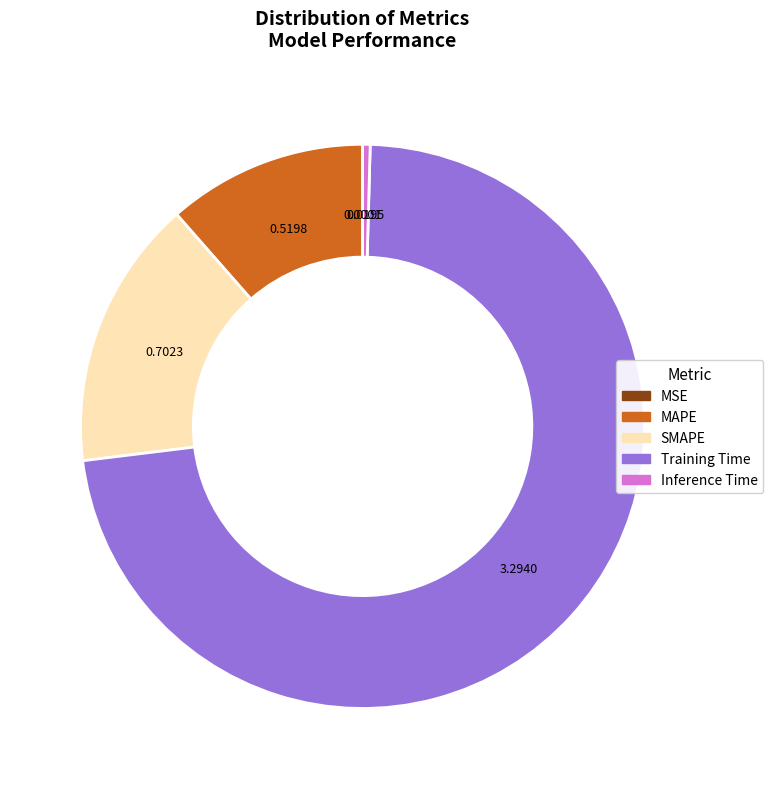

Is the sum of Training Time and SMAPE greater than half?

Yes